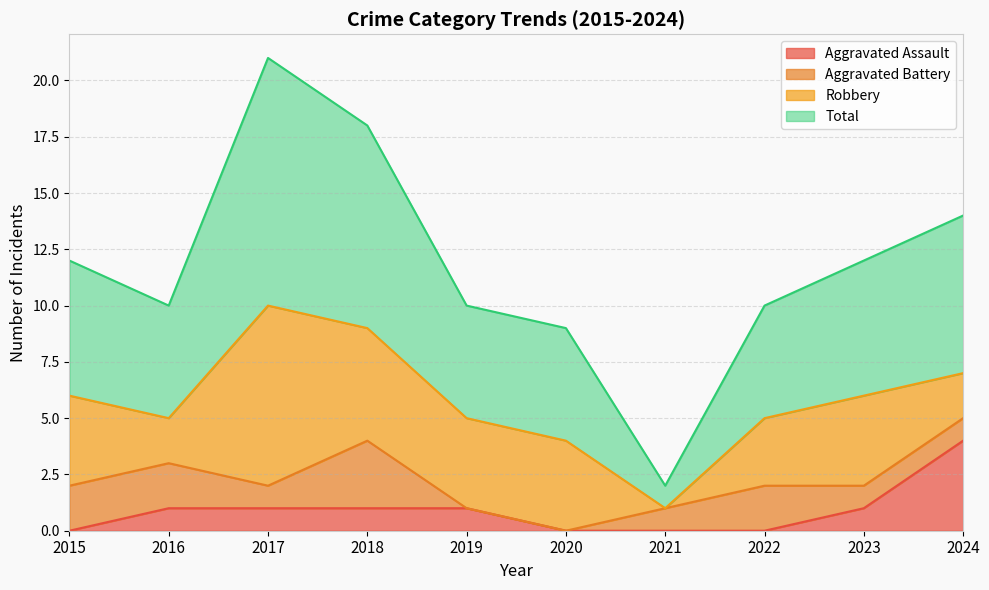

Which label corresponds to the largest value in the chart?

2017